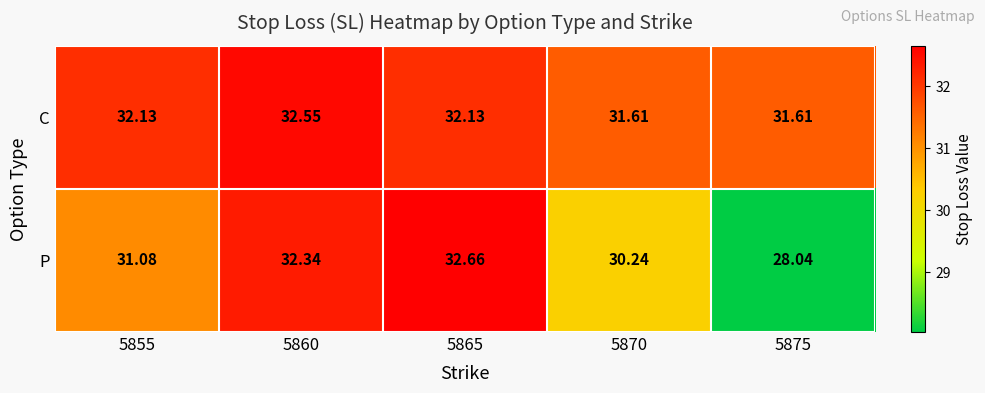

Which series has the largest range (max minus min)?

P